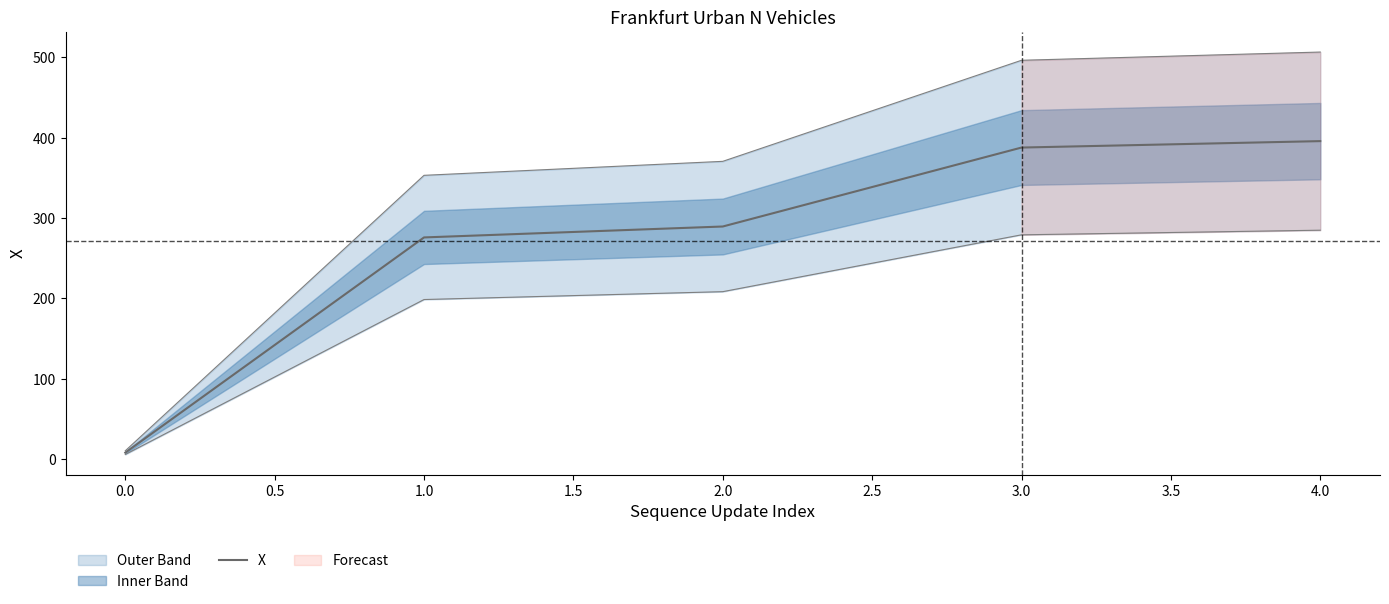

Is it true that X equals 8.2 at 0.0?

True